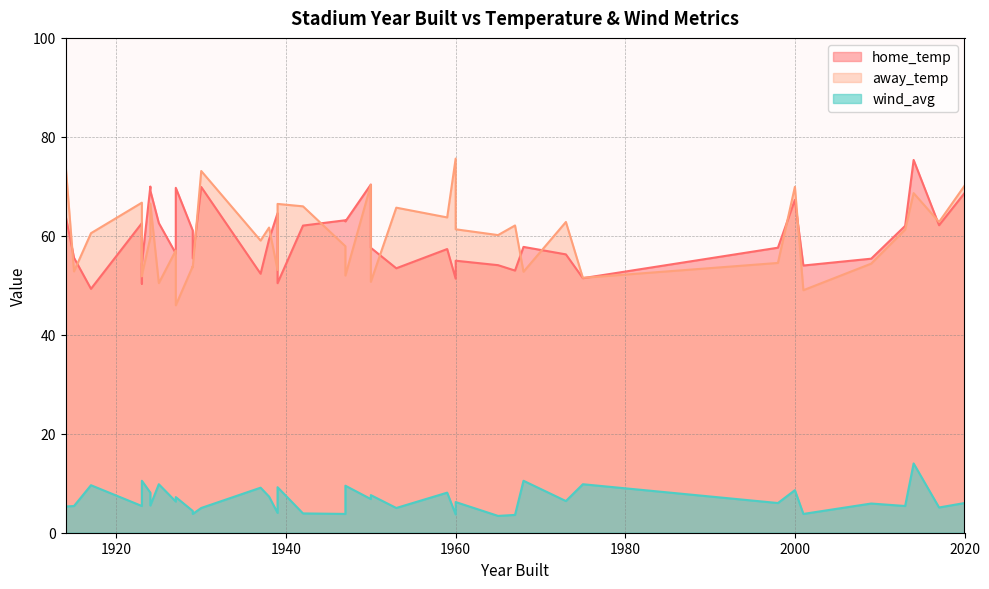

The home_temp series shows 56.4 at 1927. True or false?

True